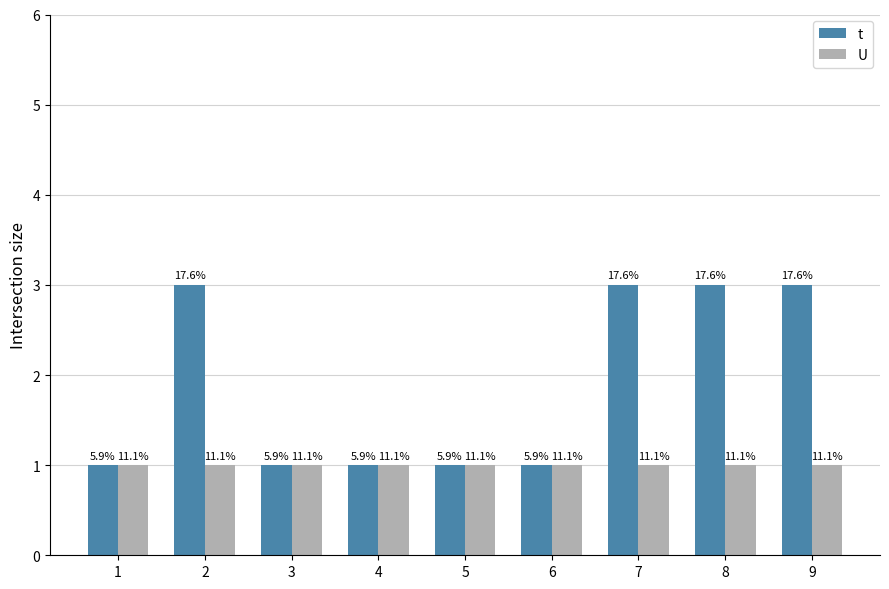

Is it true that U equals 1 at 1?

True